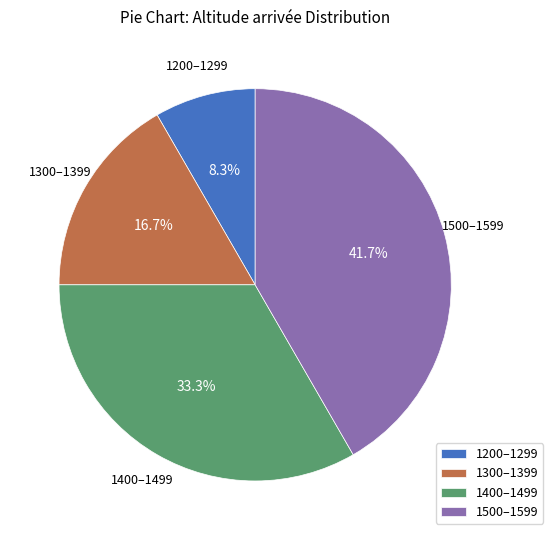

What percentage is NOT represented by 1300–1399?

83.3%